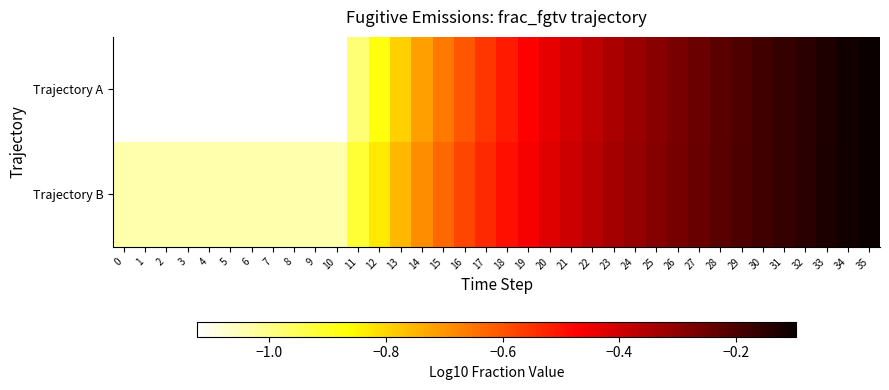

What is the greatest value displayed?

-0.1